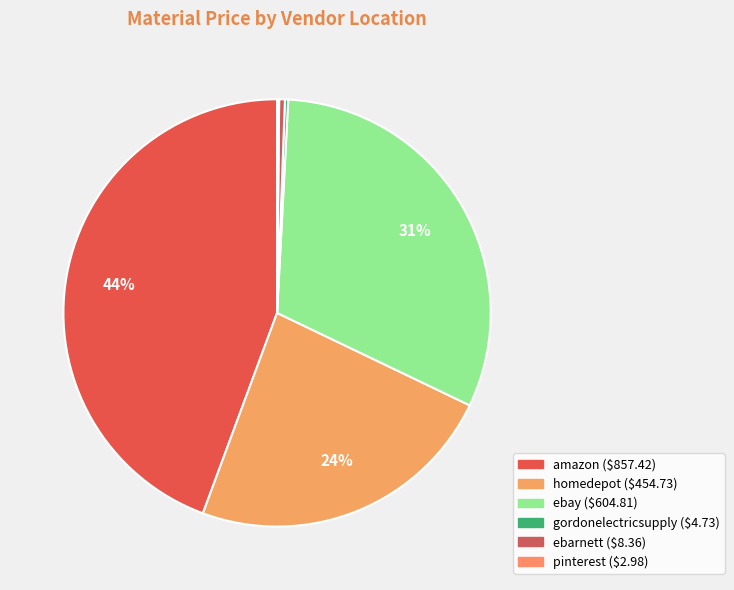

Which category has the smallest portion of the pie?

pinterest